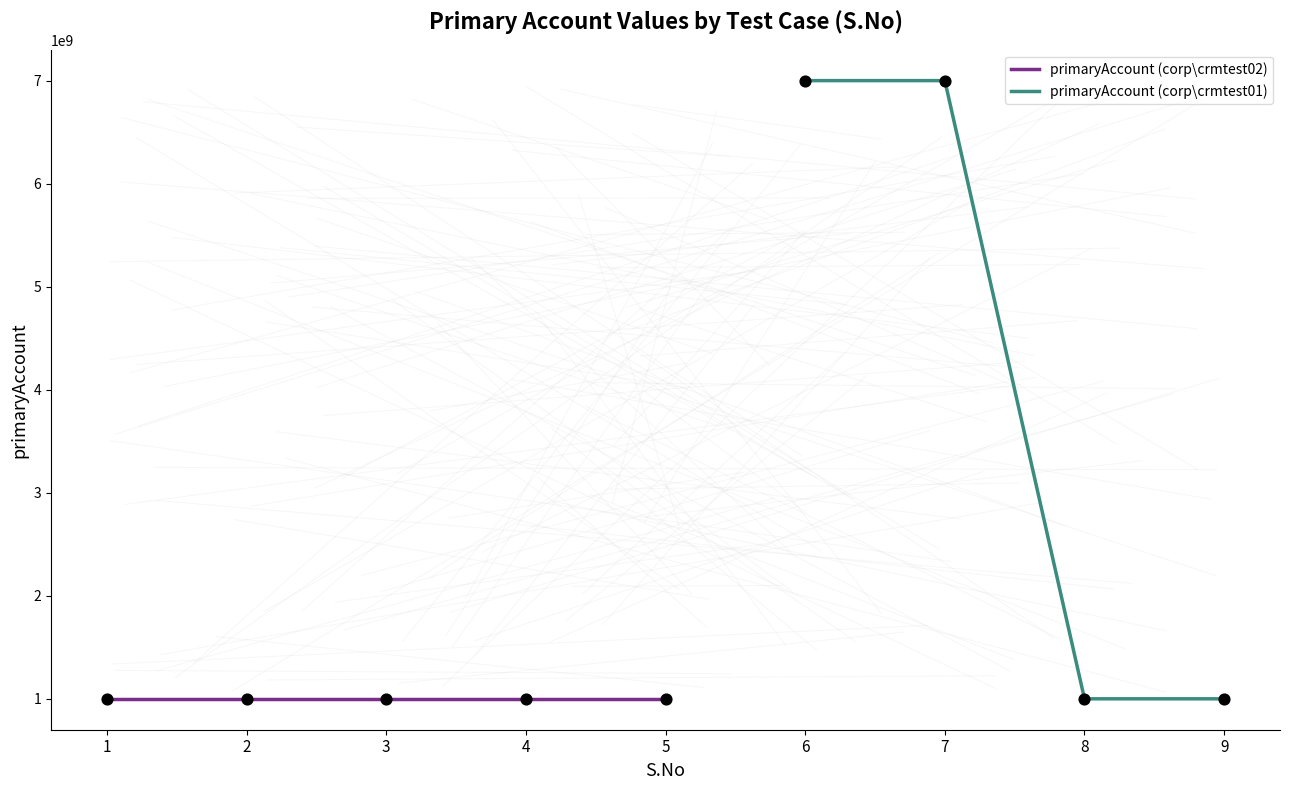

Which has a higher value, 6 or 2?

6